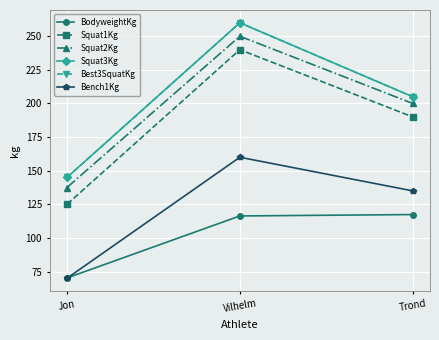

What is the average value of the Best3SquatKg series?

203.3